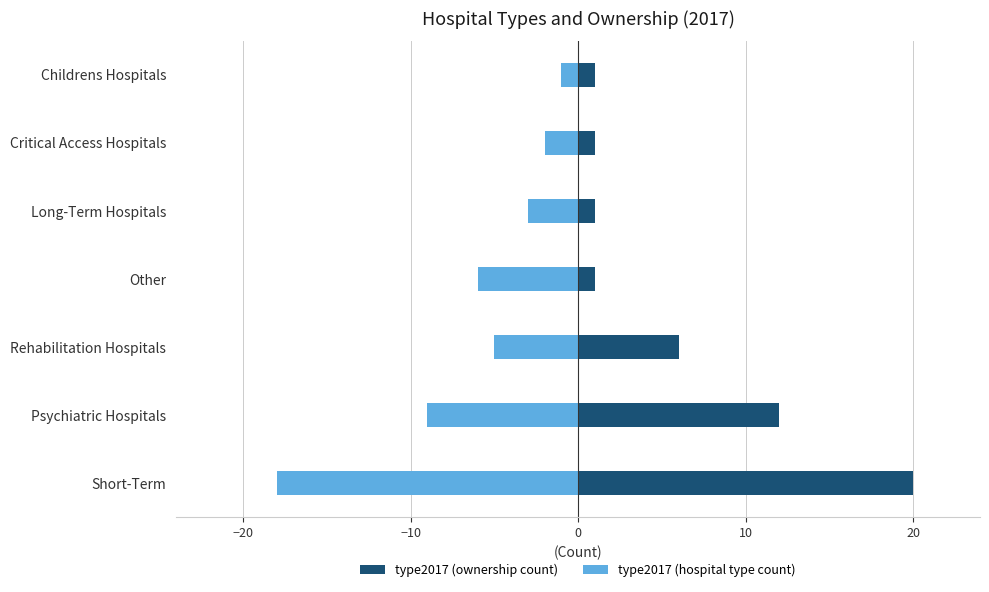

What is the total value across all series at Other?

-5